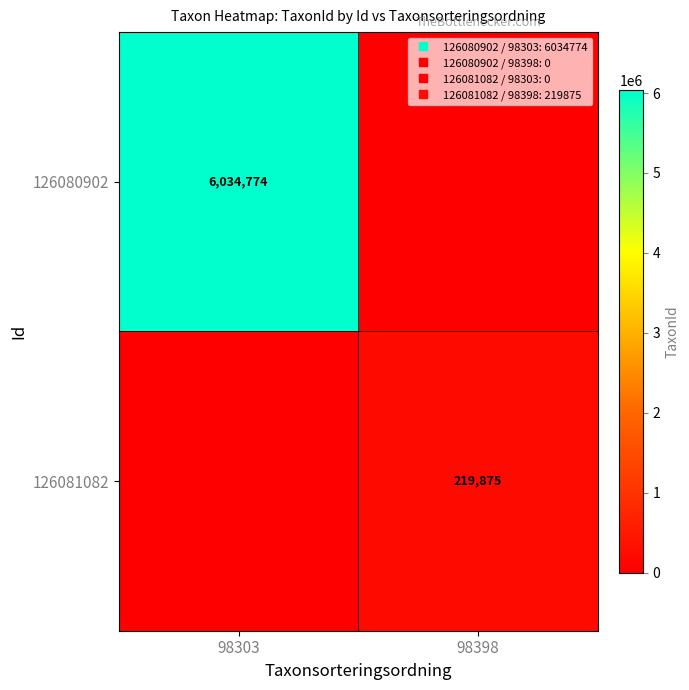

Rank the series at 98303 from lowest to highest value.

126081082, 126080902